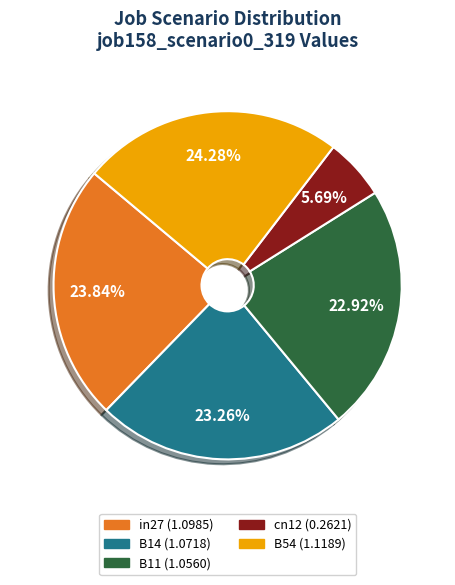

Does B11 account for over 50% of the chart?

No